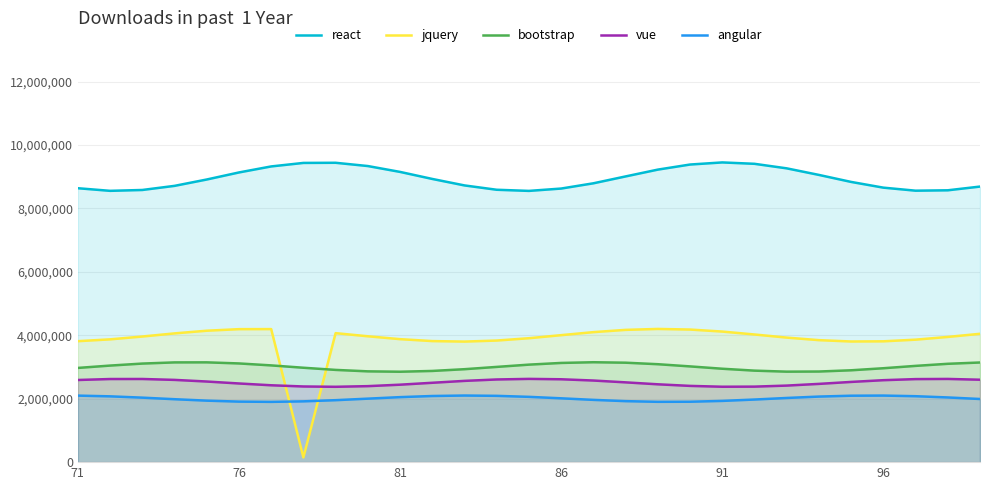

How many values in the angular series exceed 2012357?

15